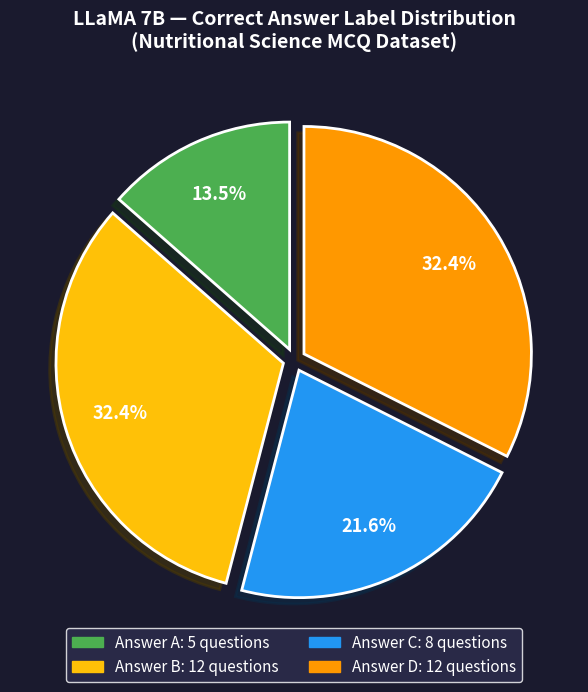

Is there a majority slice in this chart?

No